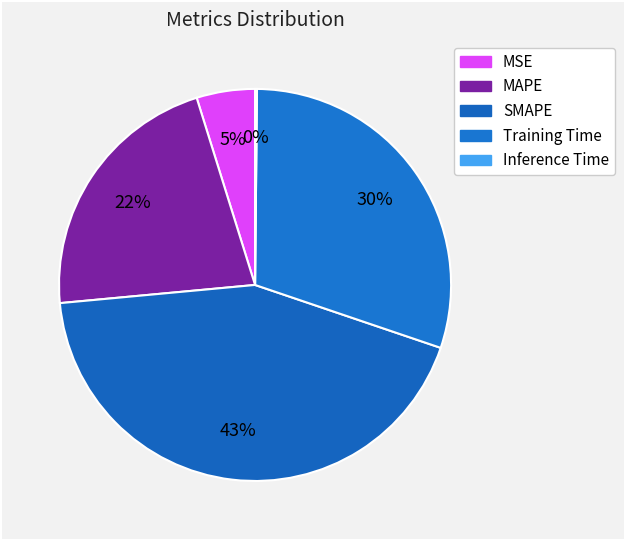

What portion of the pie excludes MSE?

95.2%